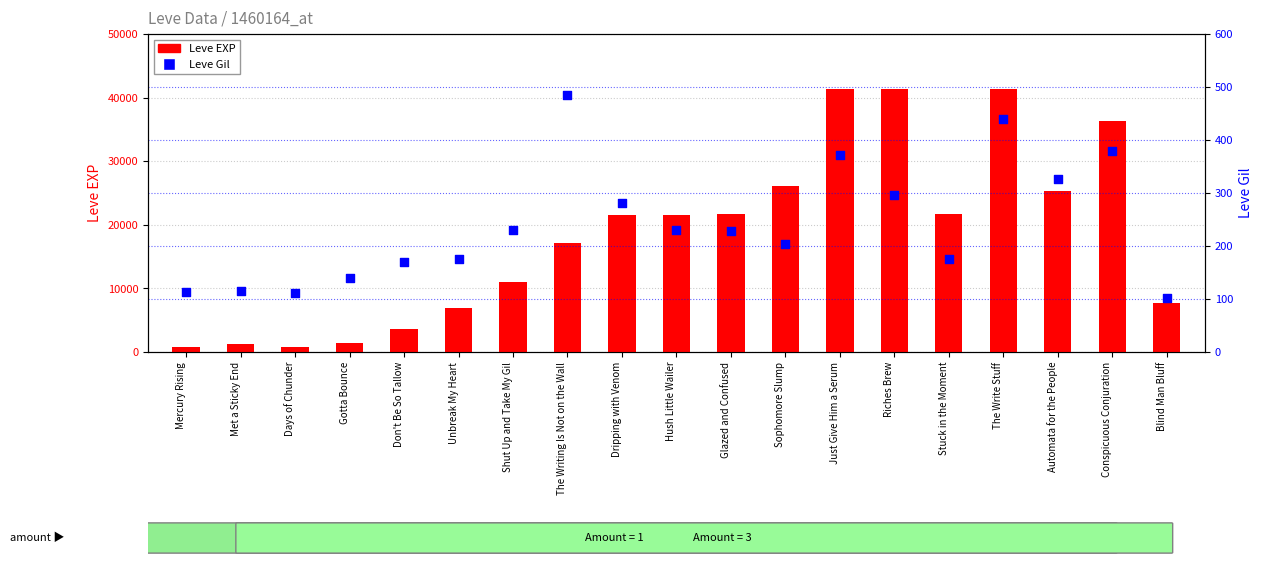

What are all the series names shown in the legend?

Leve EXP, Leve Gil